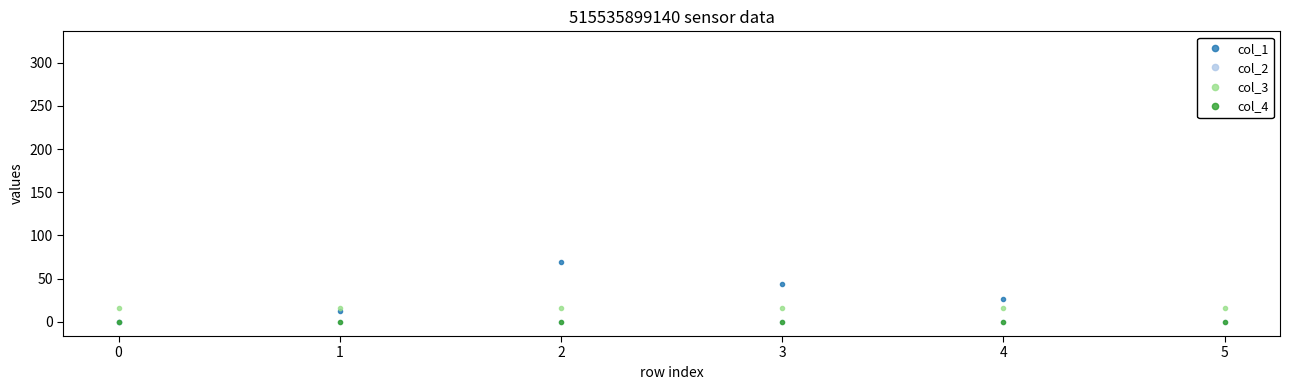

Which series has the largest range (max minus min)?

col_1